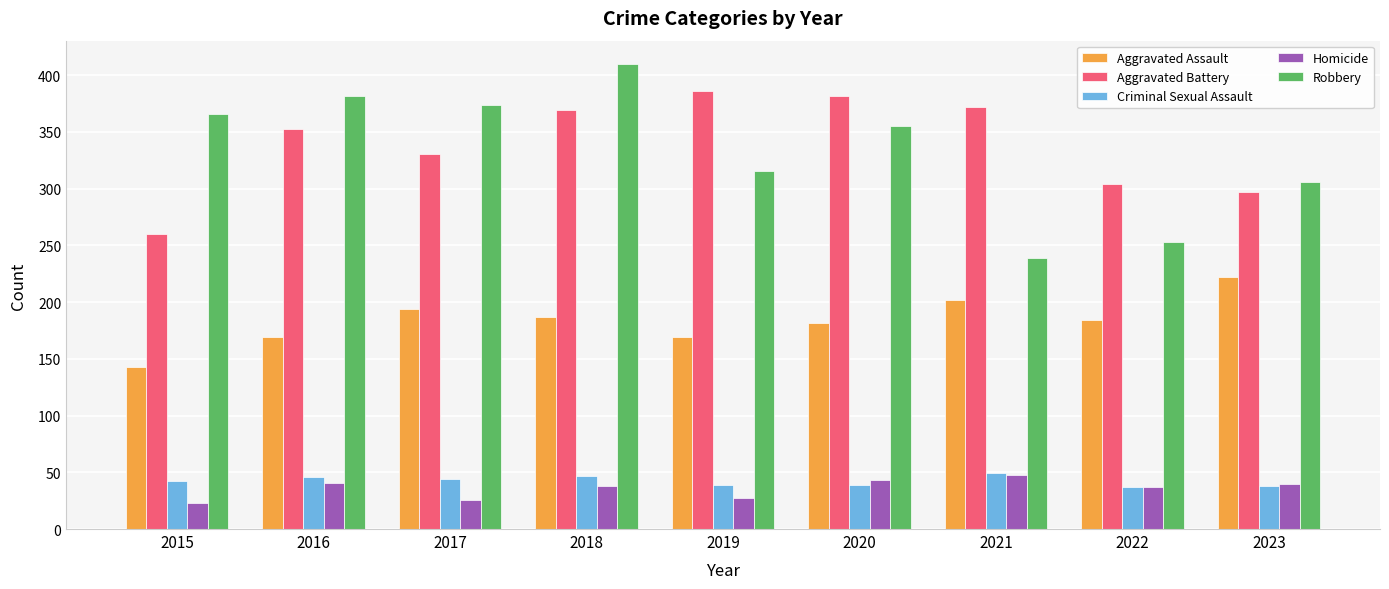

What is the approximate value of Robbery at 2023?

306